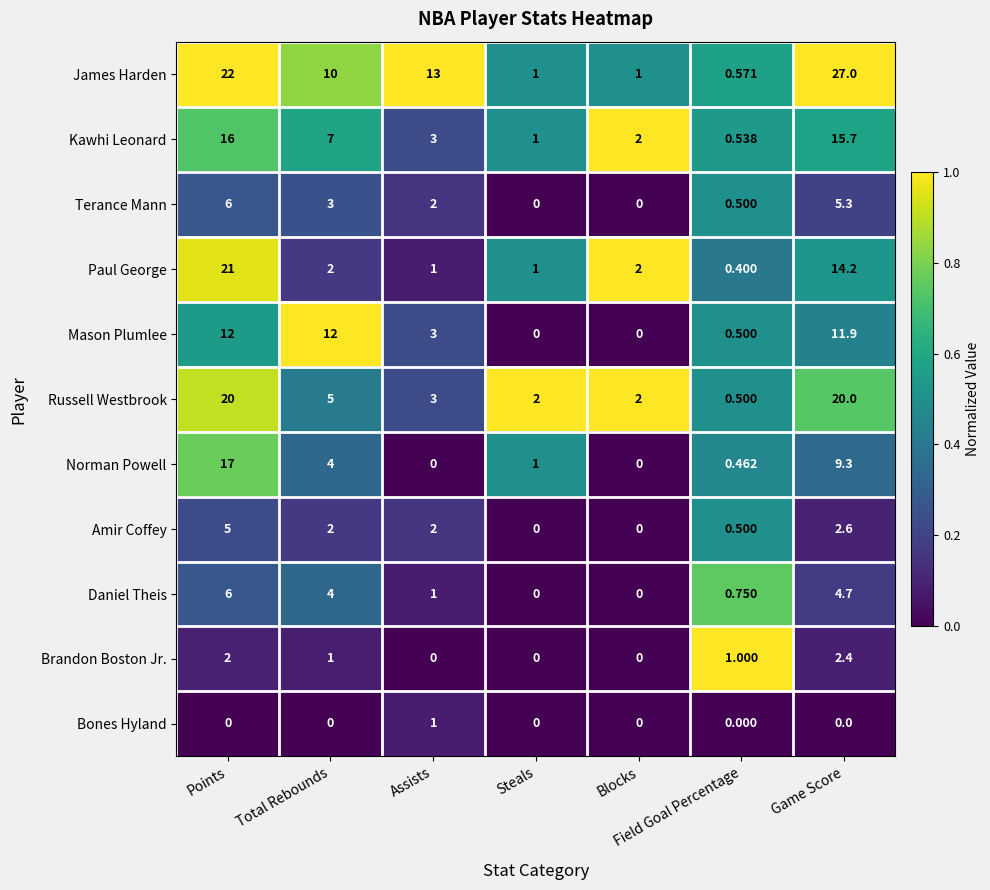

What is the difference between the highest and lowest values at Game Score?

27.0